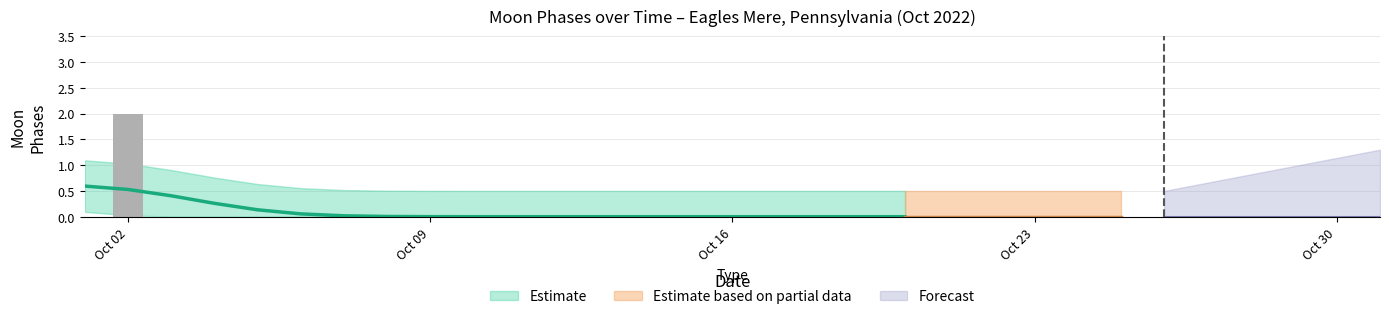

At which label is the value closest to 1?

Oct 02